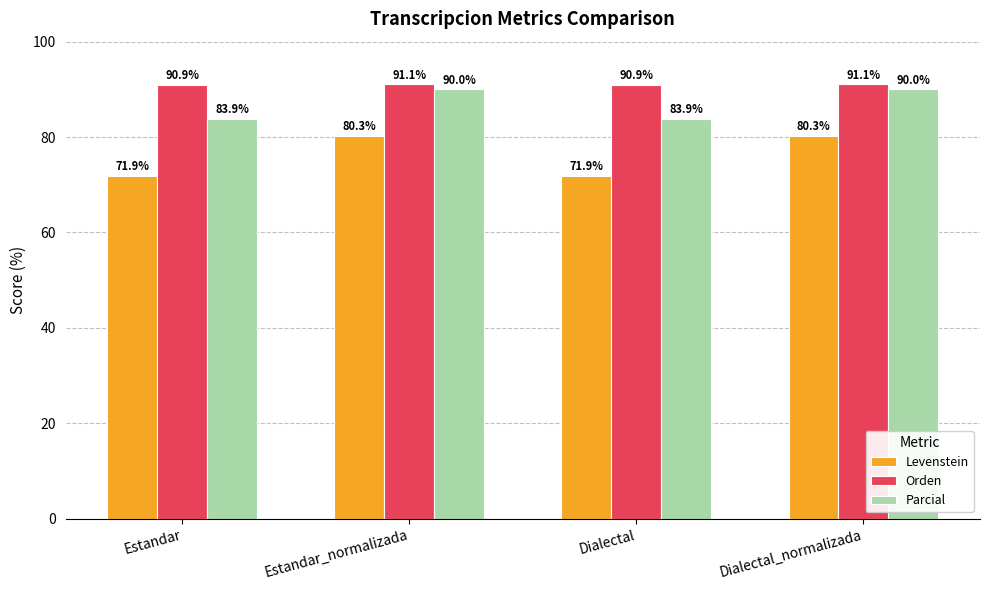

At which label does Orden first exceed 91?

Estandar_normalizada